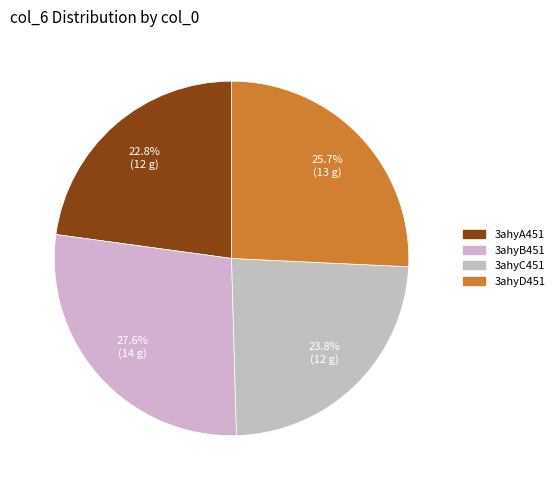

Which category has the smallest portion of the pie?

3ahyA451